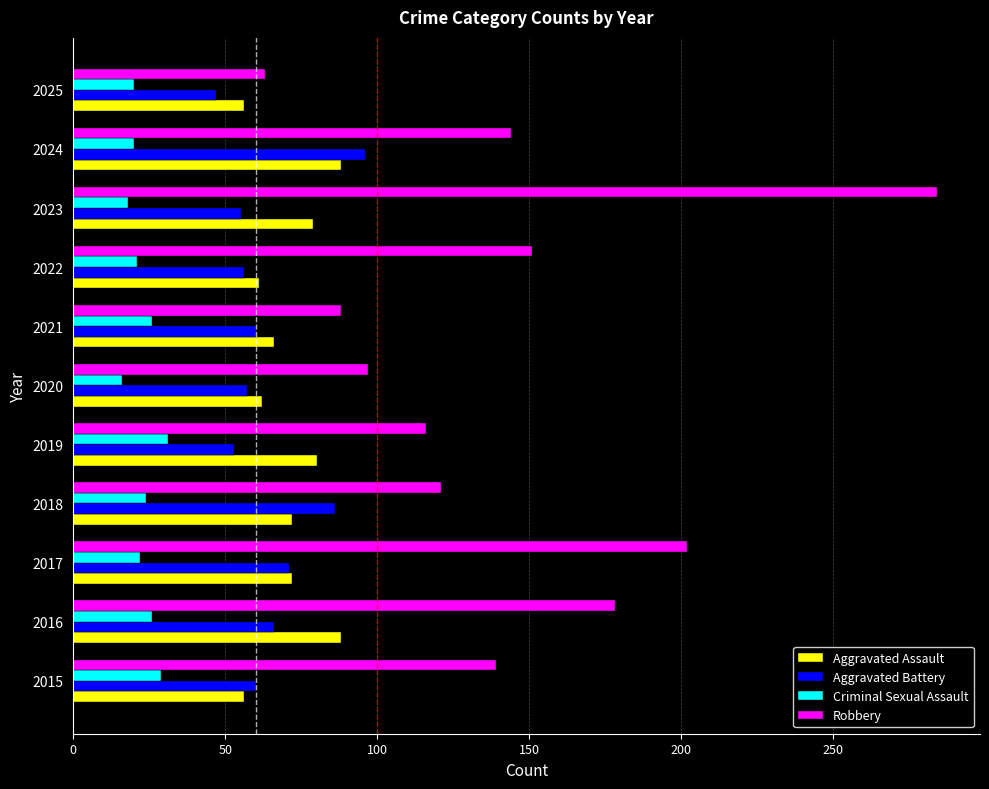

Which series has the widest spread of values?

Robbery